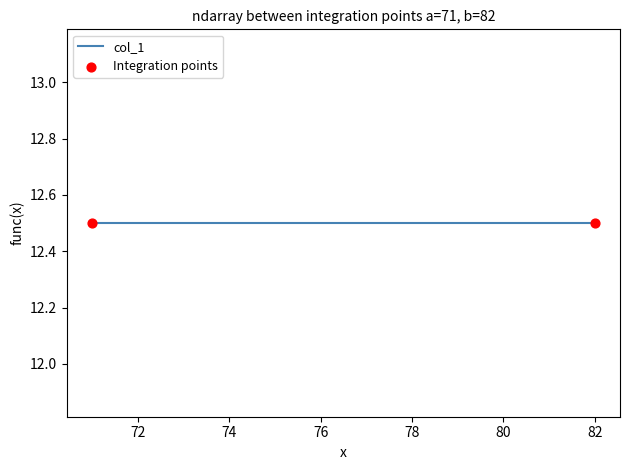

Between 72 and 72, which is larger?

72